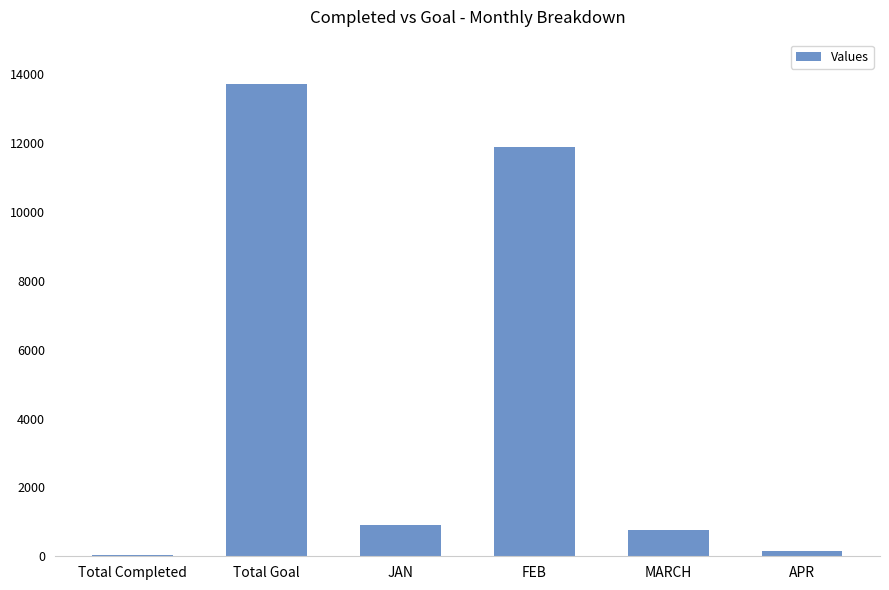

Approximately how many times larger is the value at Total Goal compared to FEB?

1.2